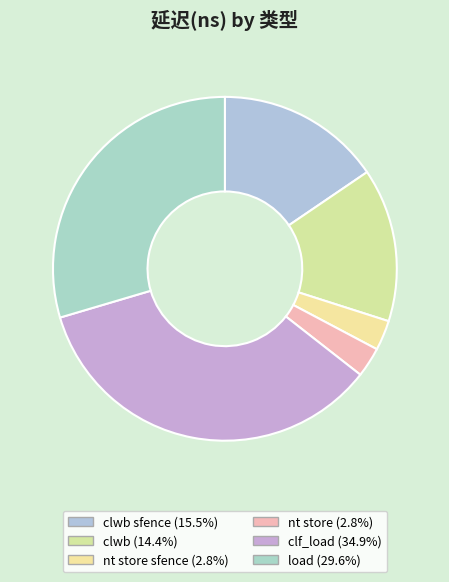

Count the number of slices in the pie.

6